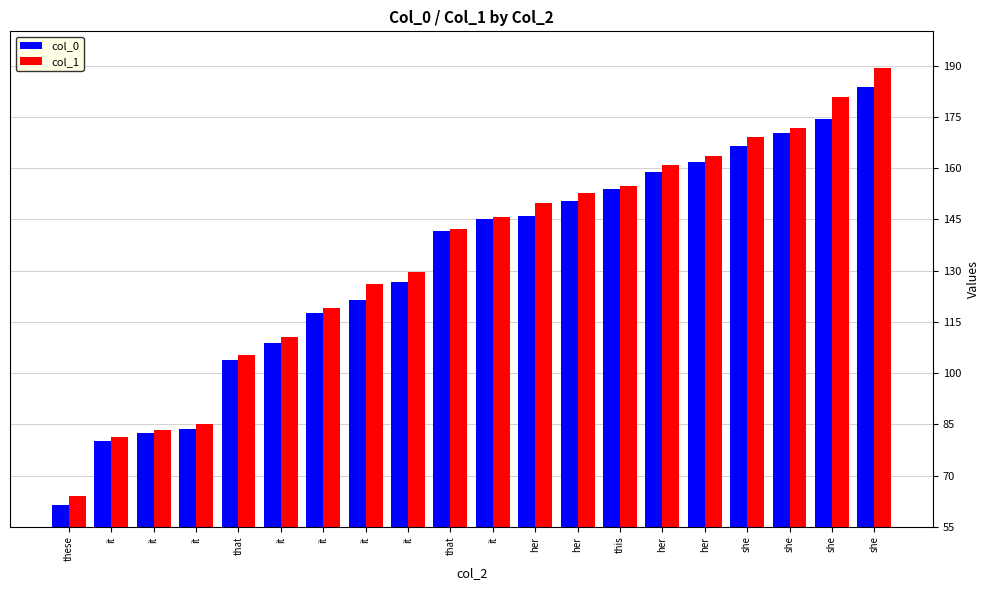

Does the chart contain any negative values?

No